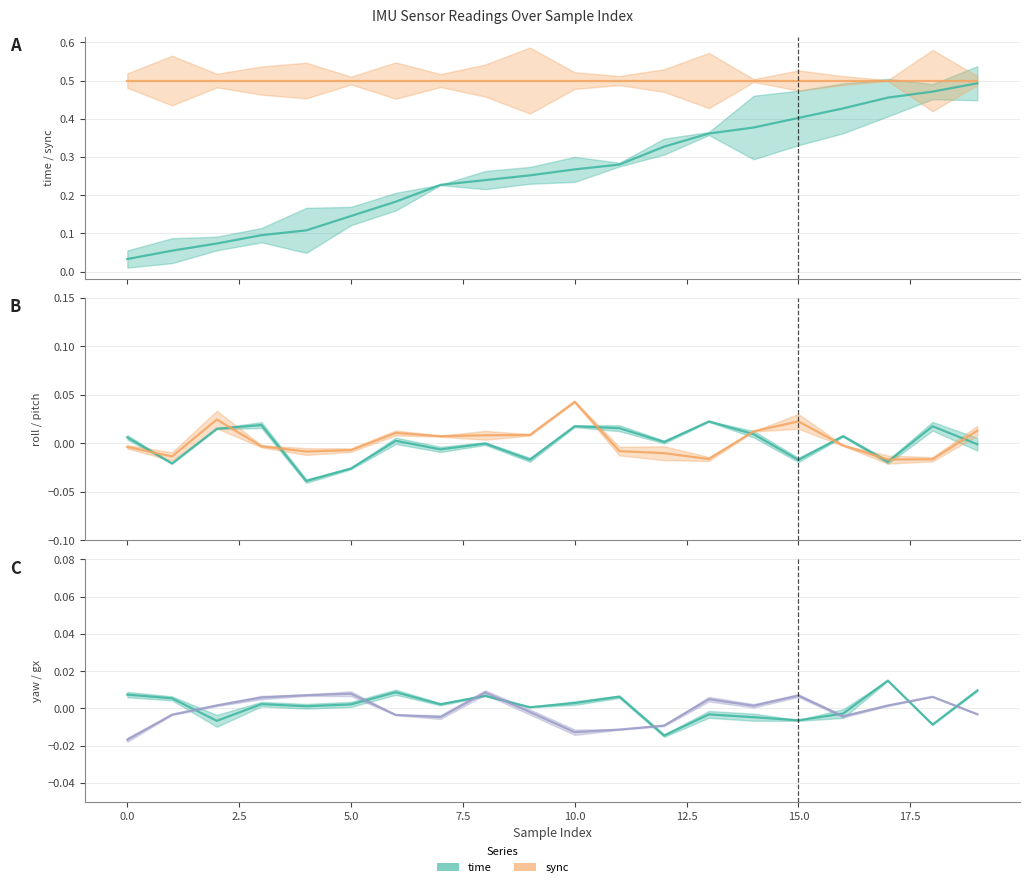

What is the value of the sync point at the 2nd from the left?

0.5